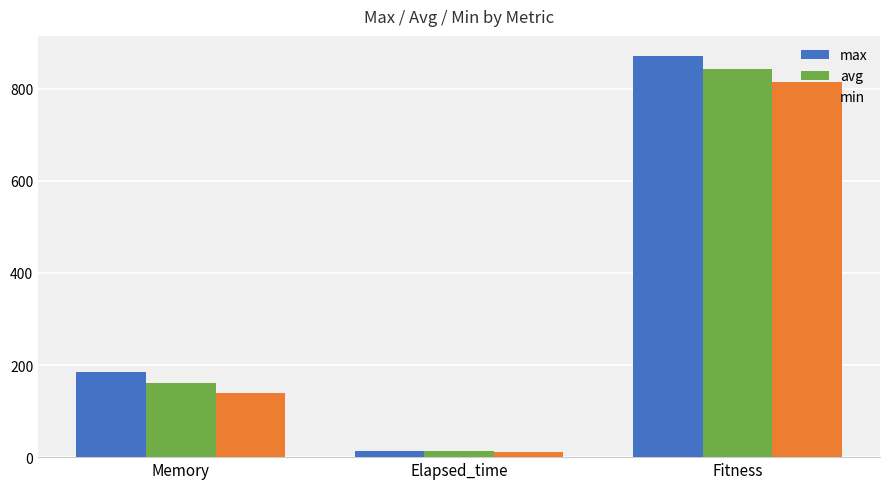

Which series changed the most between Elapsed_time and Fitness?

max